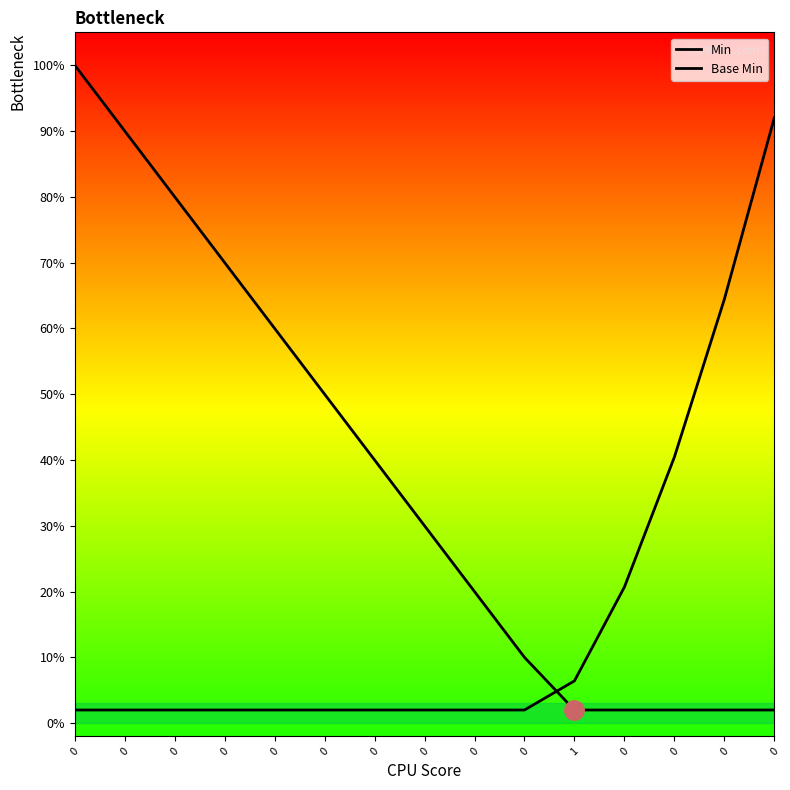

What is the difference between the maximum and minimum values in the Base Min series?

0.9